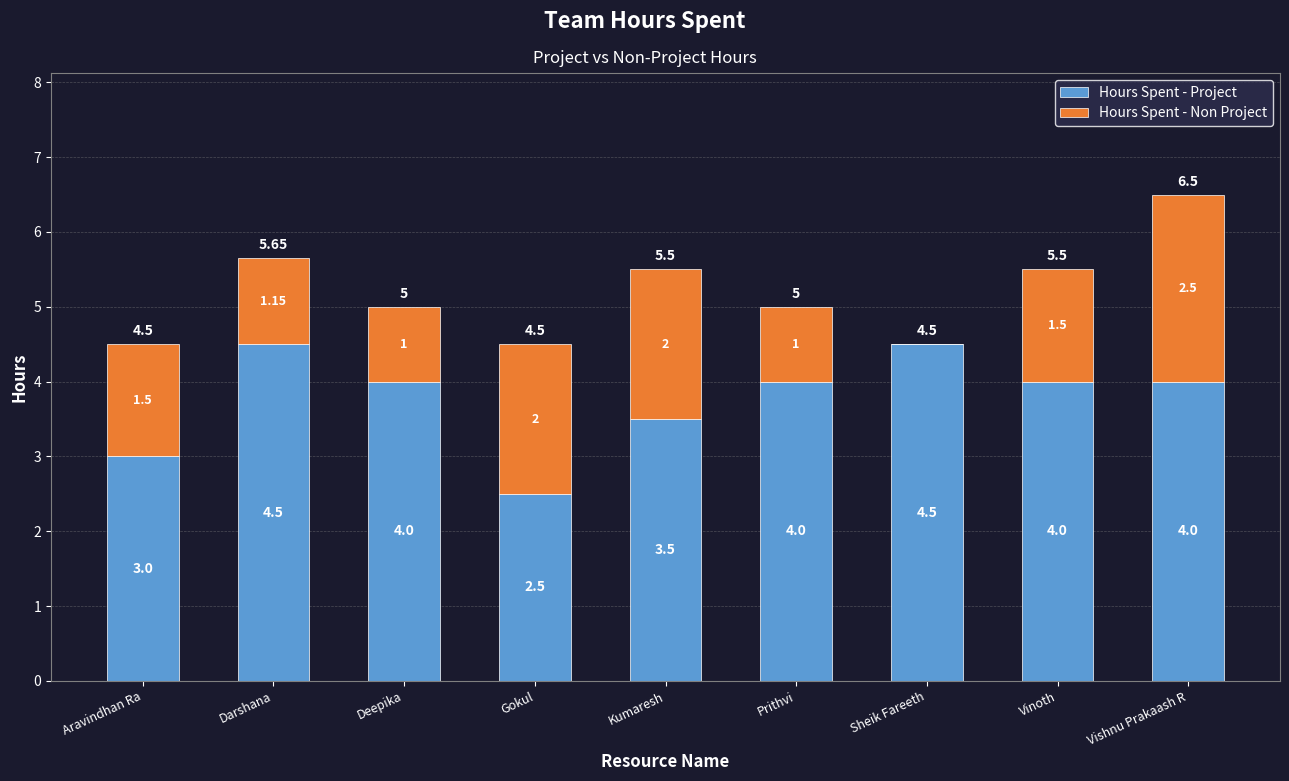

At which category is the sum across all series the highest?

Vishnu Prakaash R